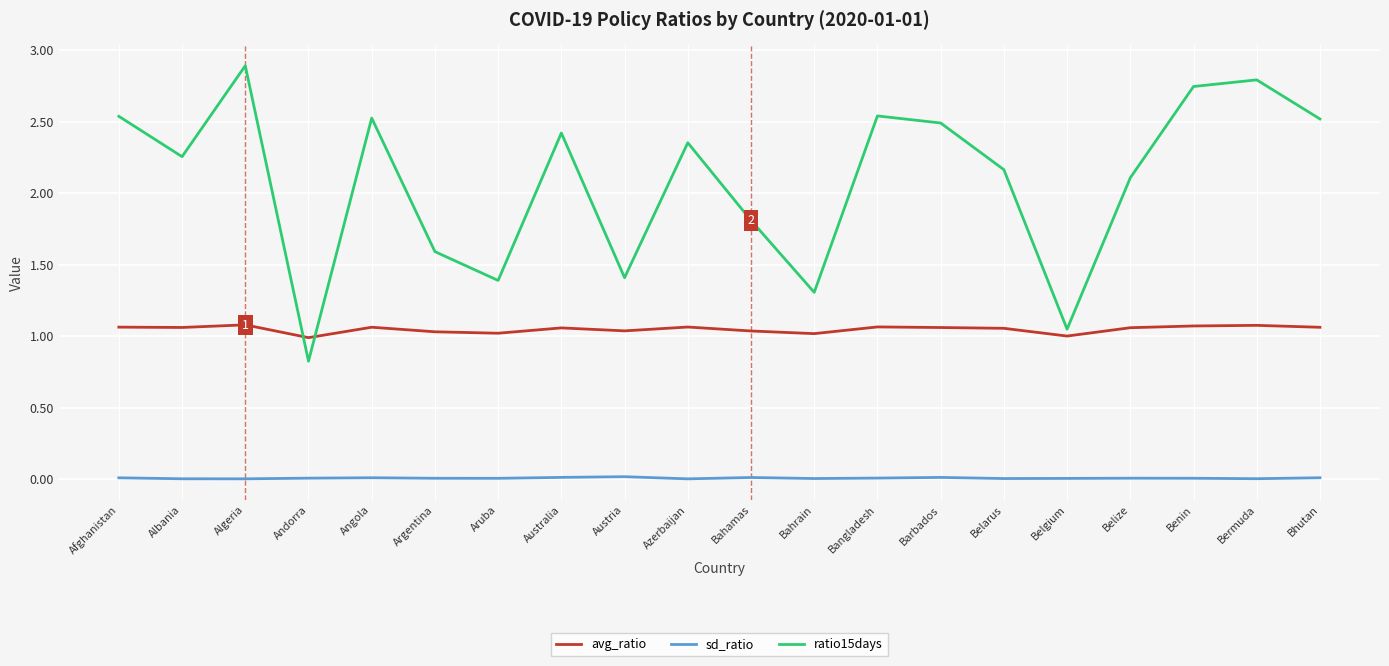

How many series are shown in this chart?

3